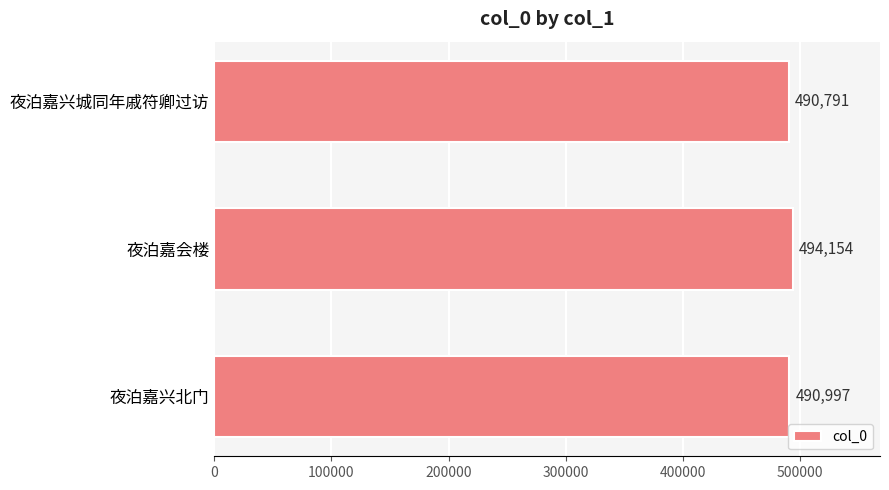

What is the average value?

491981